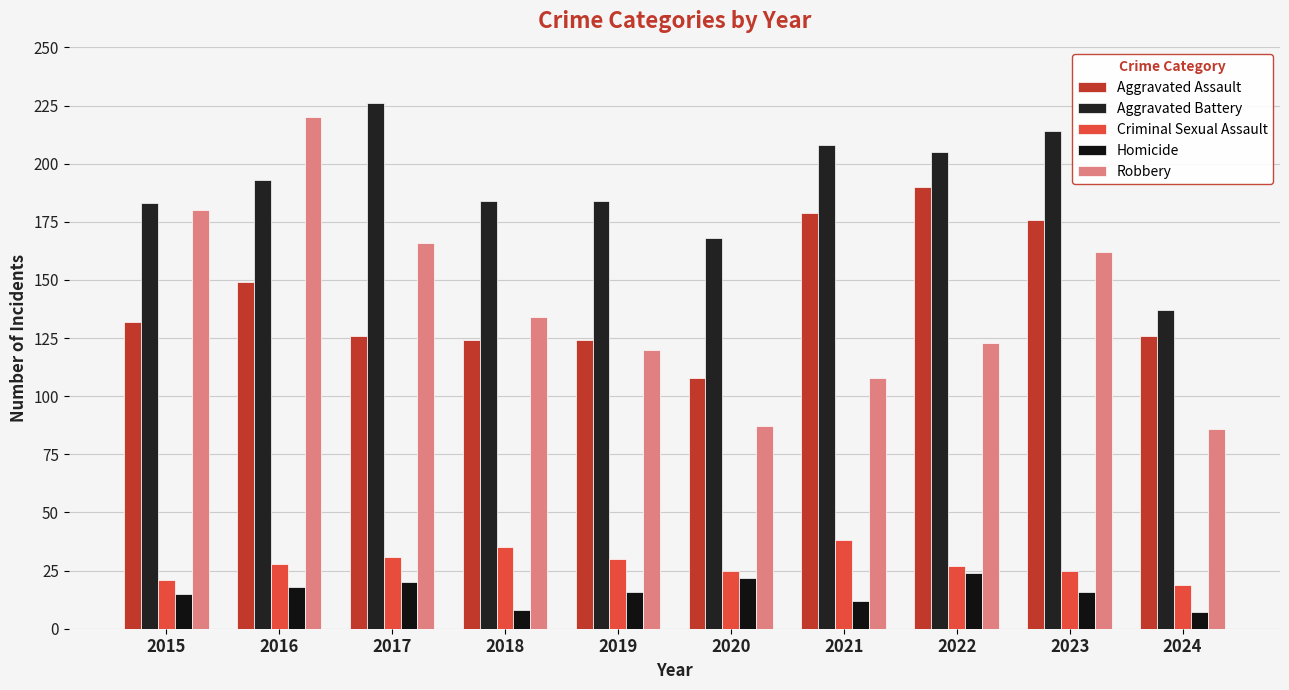

Rank the categories by Criminal Sexual Assault value from lowest to highest.

2024, 2015, 2020, 2023, 2022, 2016, 2019, 2017, 2018, 2021